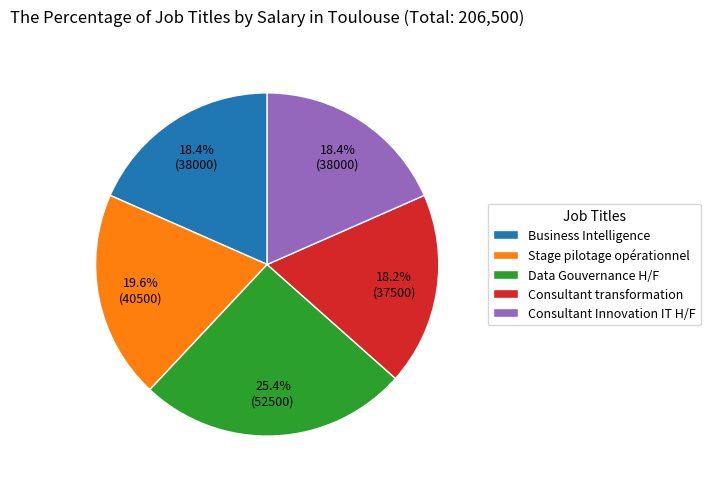

What is the total percentage of Consultant Innovation IT H/F and Business Intelligence?

36.8%